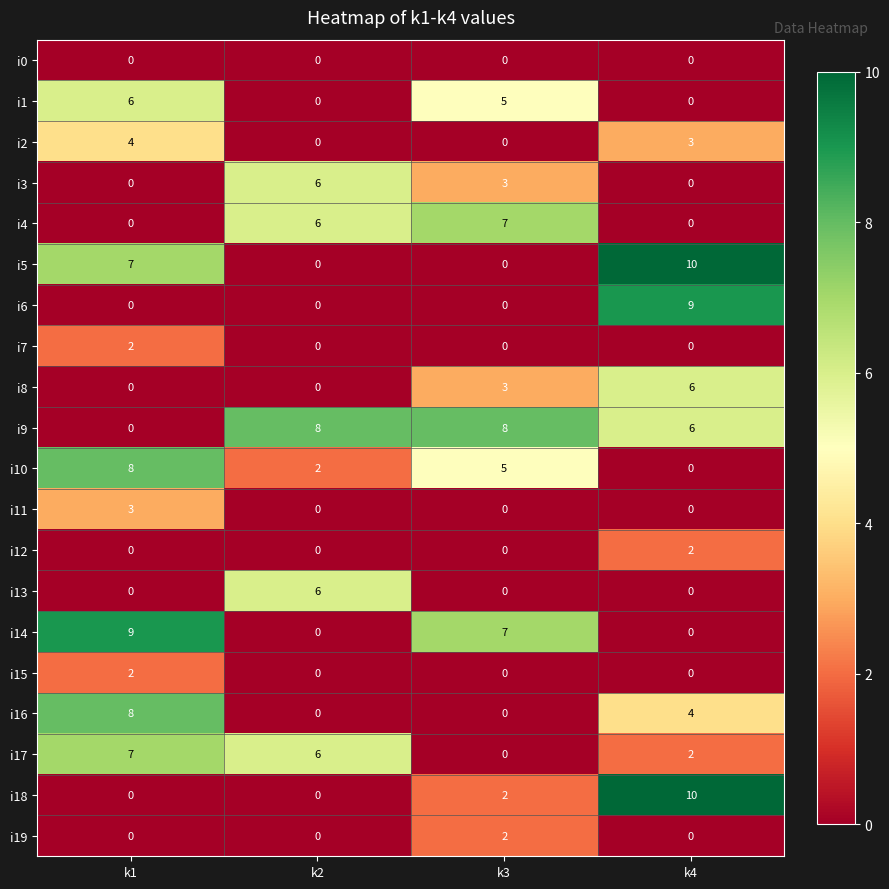

What is the spread (max minus min) of values at k4?

10